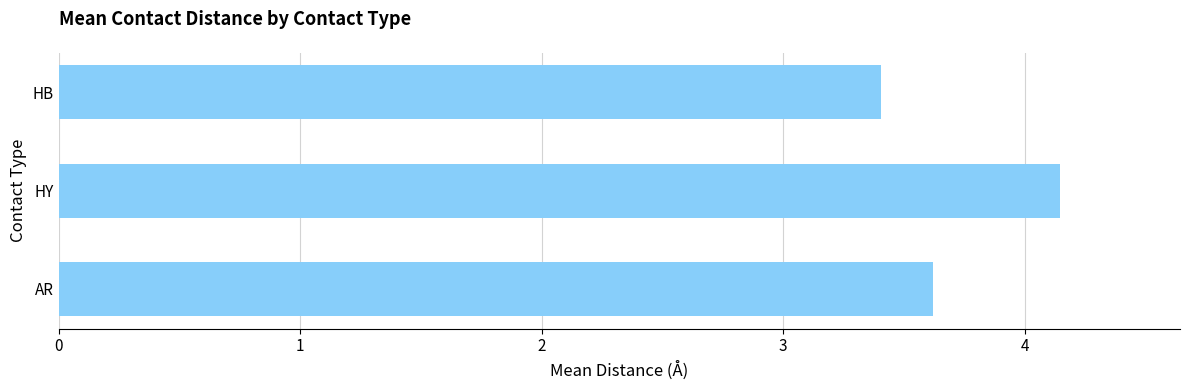

Reading top to bottom, what are all the values shown in this chart?

HB=3.4	HY=4.1	AR=3.6